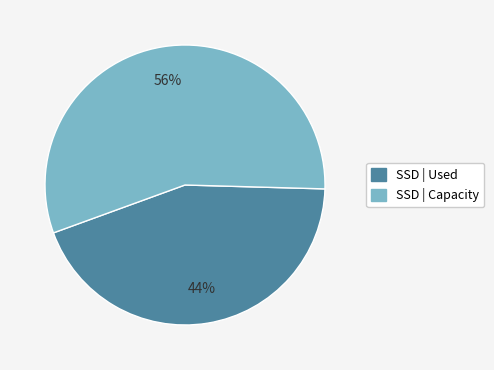

To the nearest percent, what is the difference between the largest and smallest slice percentages?

12%